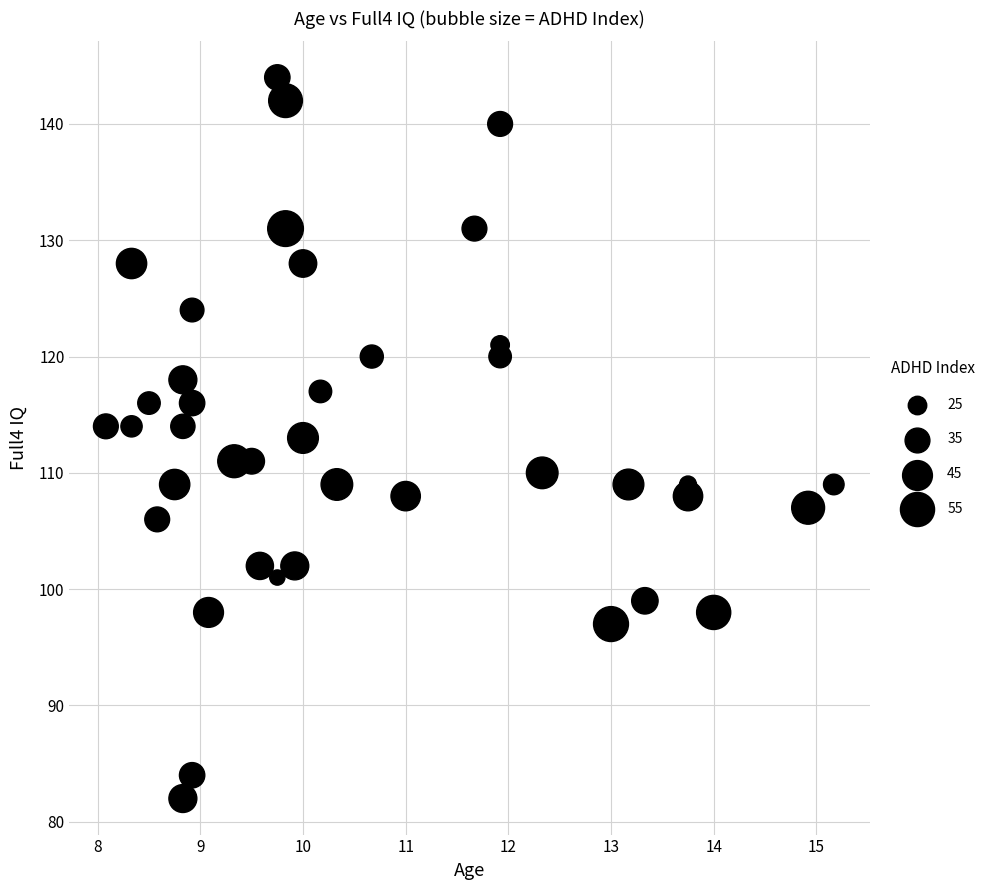

What is the range of Y values (max minus min)?

62